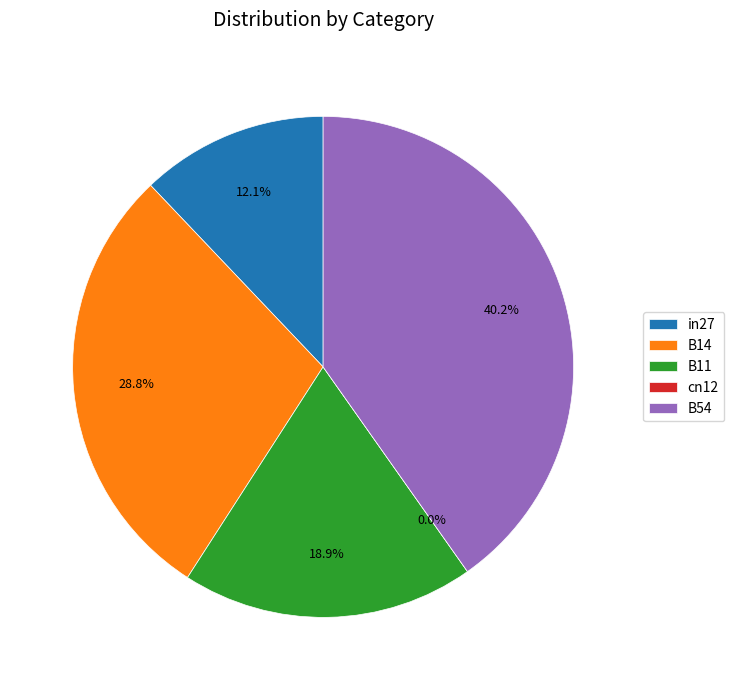

How many slices are in this pie chart?

5